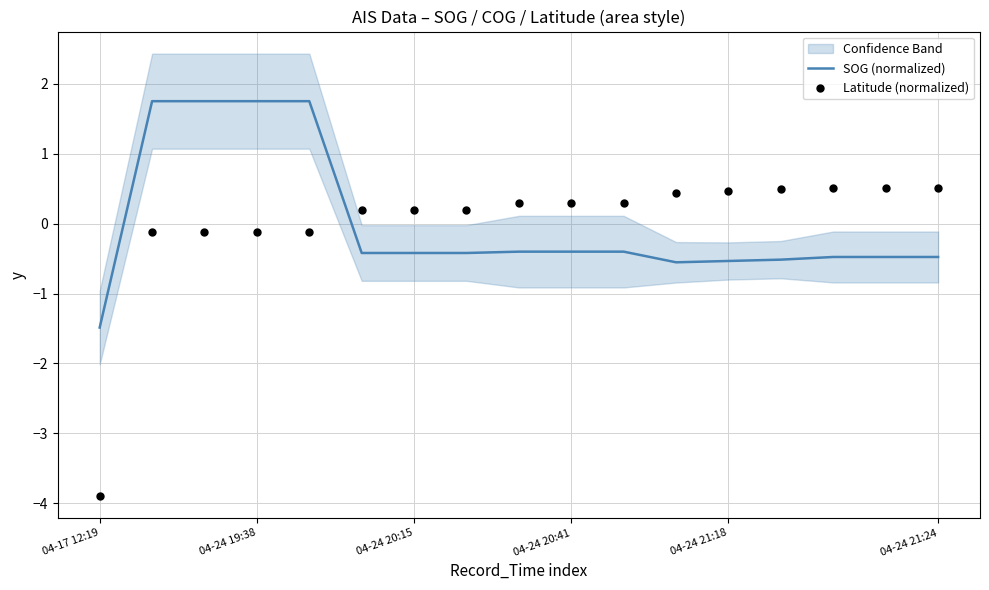

The value of SOG (normalized) at 04-17 12:19 is -2.0. True or false?

False